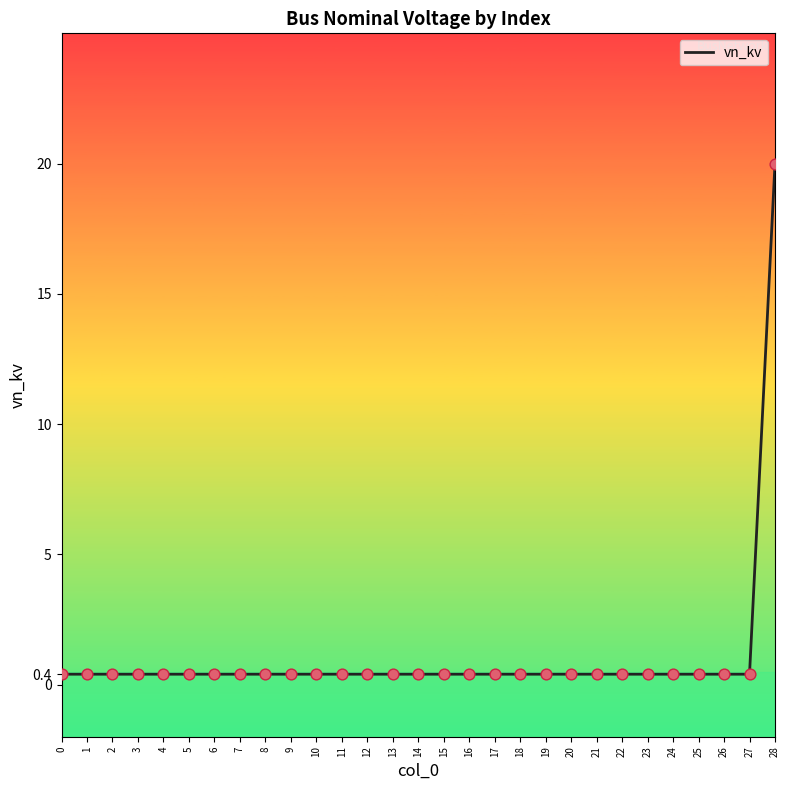

What is the difference between the maximum and minimum values?

19.6